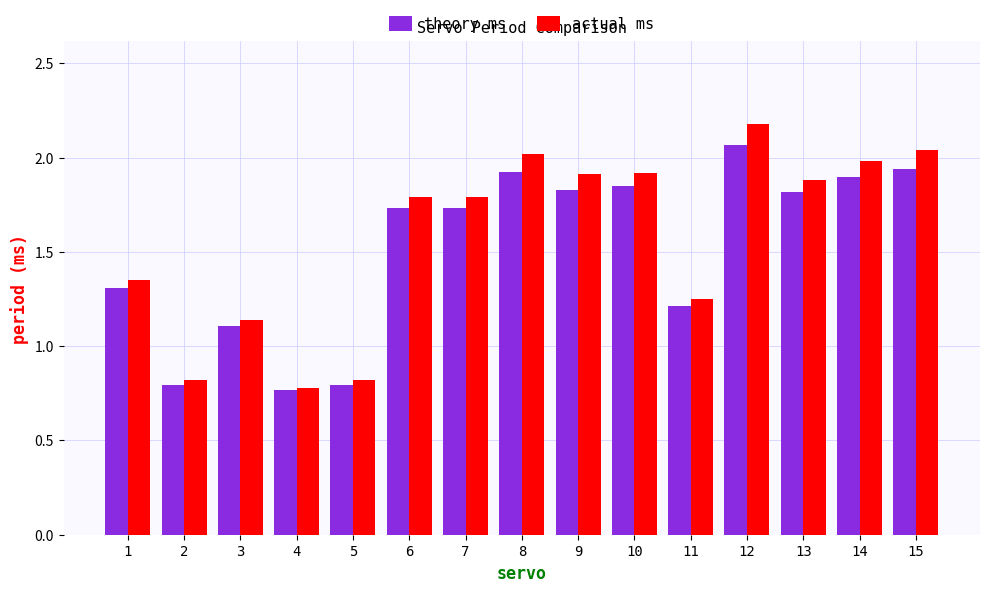

The value of theory ms at 5 is 0.8. True or false?

True